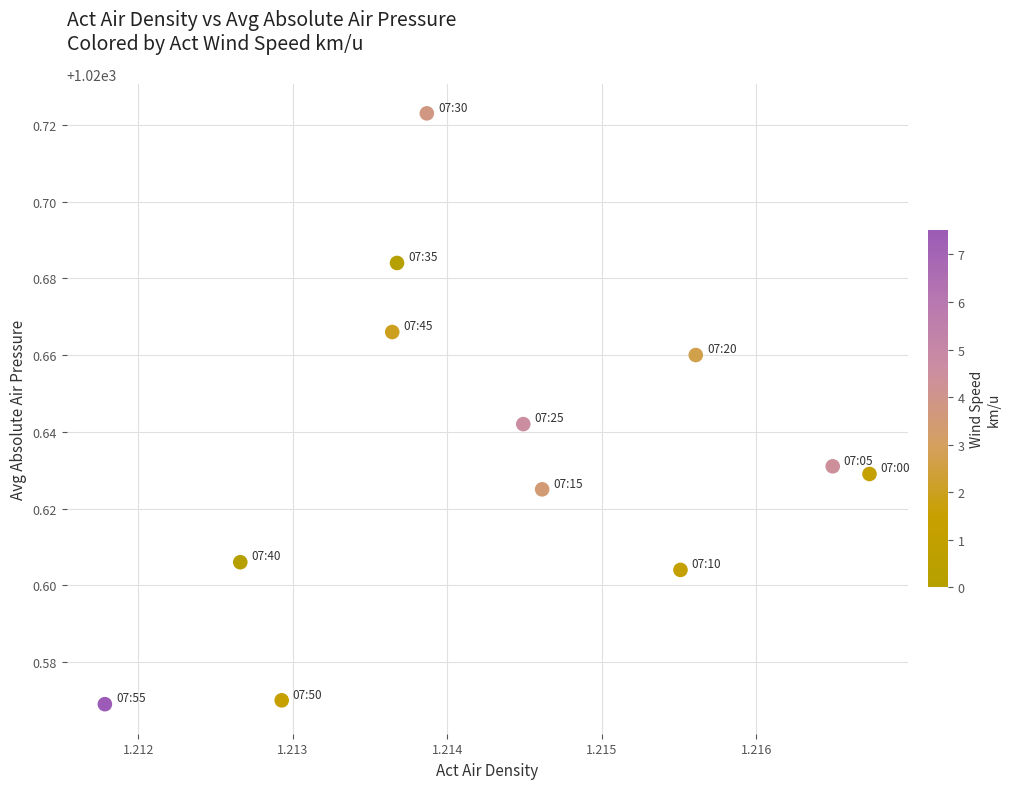

What is the average X value?

1.2